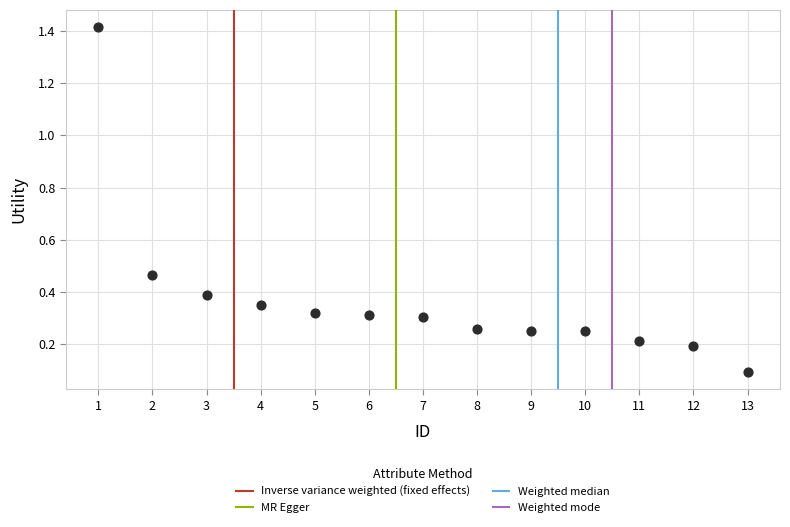

What is the range of X values (max minus min)?

12.0